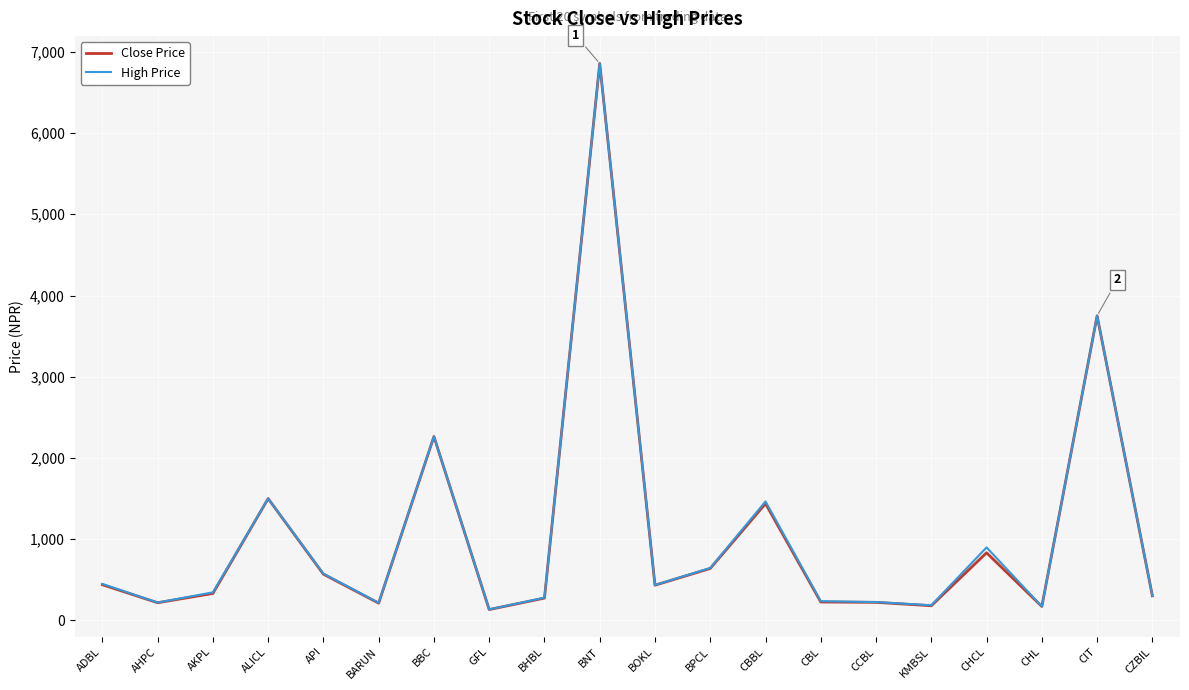

At which label does Close Price first exceed 434?

ADBL